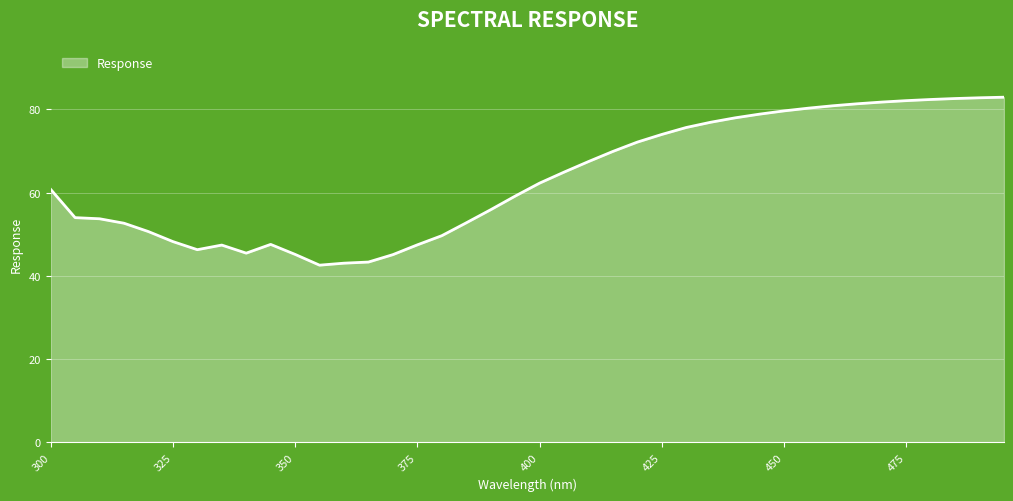

What is the maximum value shown in the chart?

82.9